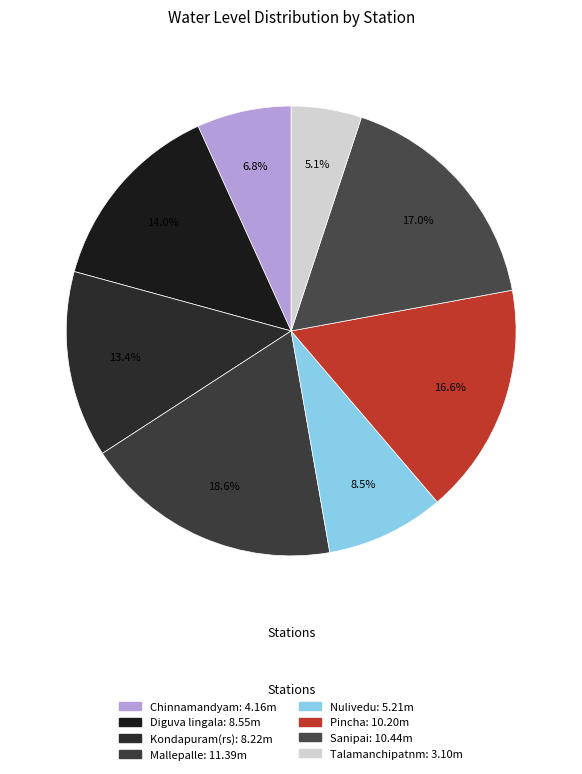

What percentage is NOT represented by Nulivedu?

91.5%